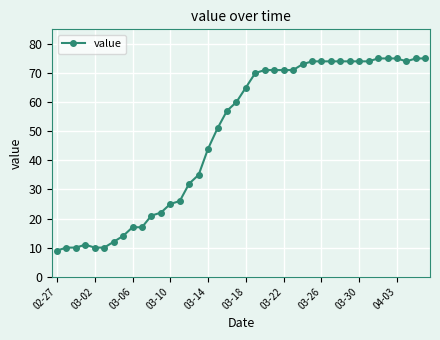

What is the value of the 5th point from the left?

10